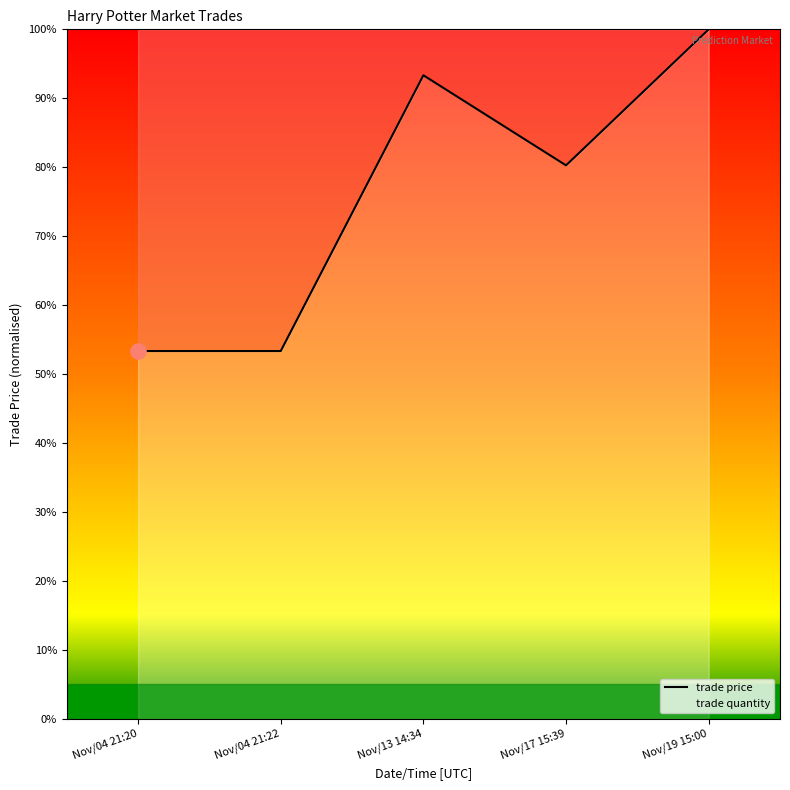

What is the total value across all series at Nov/19 15:00?

106.7